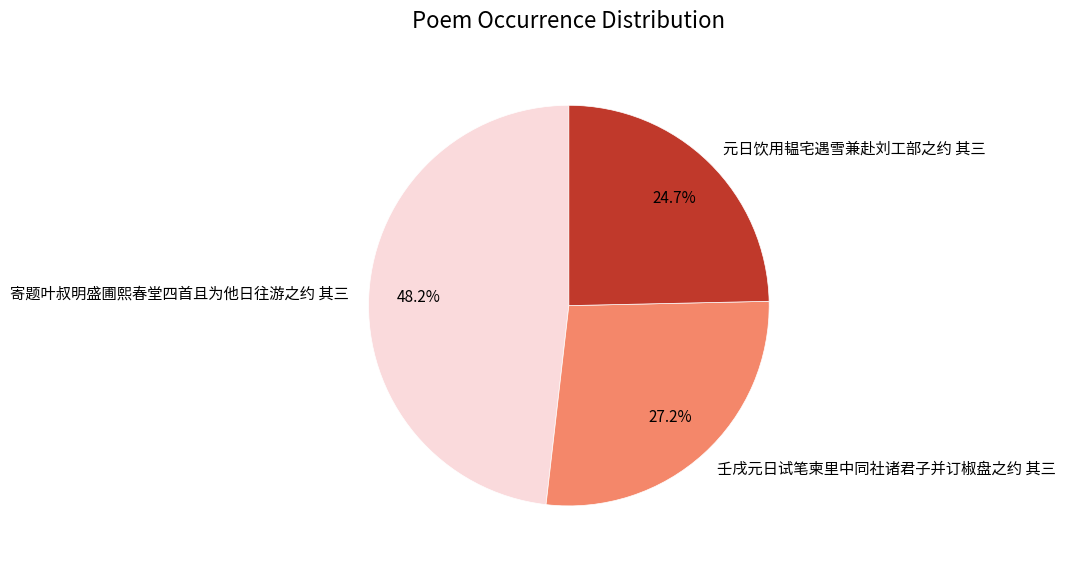

The 壬戌元日试笔柬里中同社诸君子并订椒盘之约 其三 slice represents 36% of the pie. True or false?

False